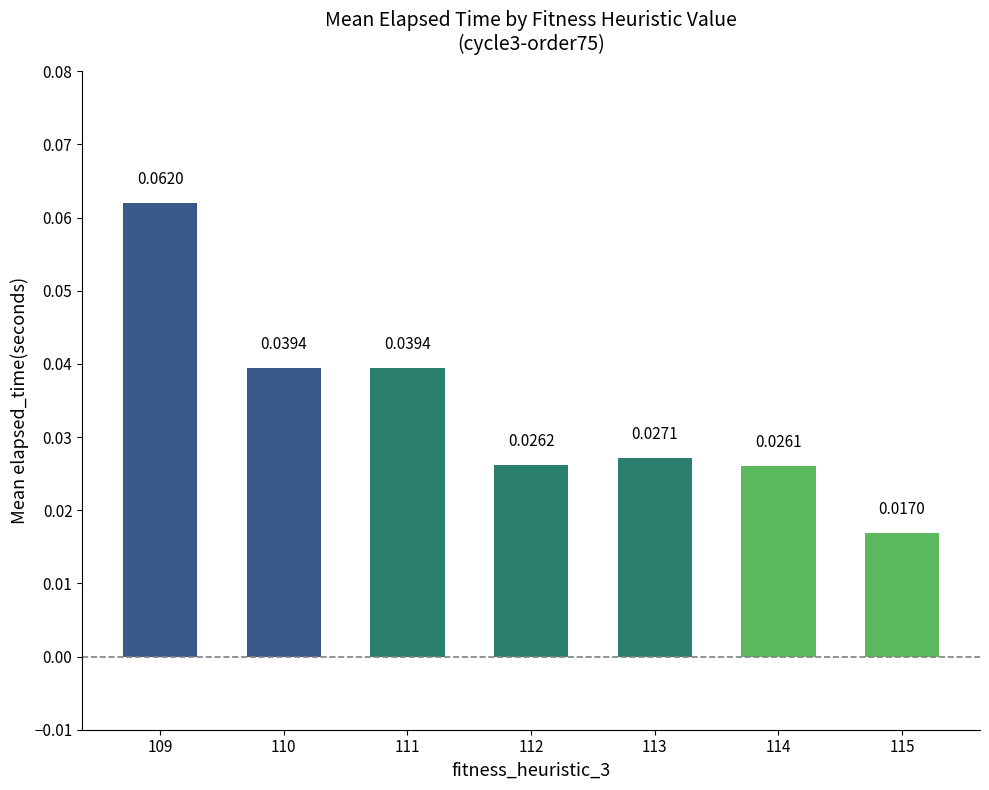

Between 113 and 112, which is larger?

113